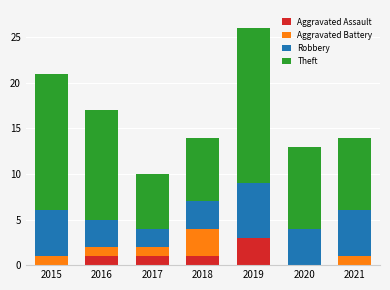

At which category is the sum across all series the highest?

2019